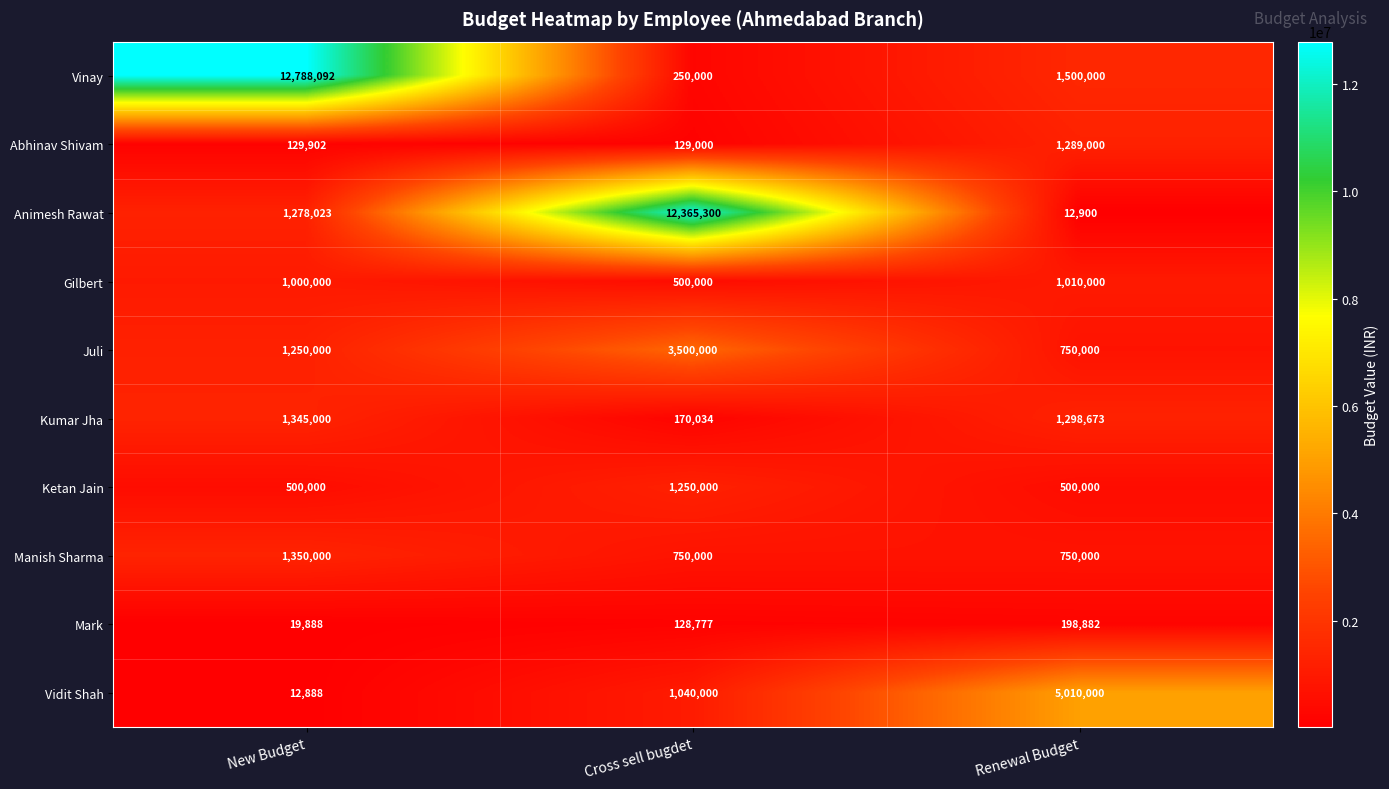

How many categories are shown in the chart?

3